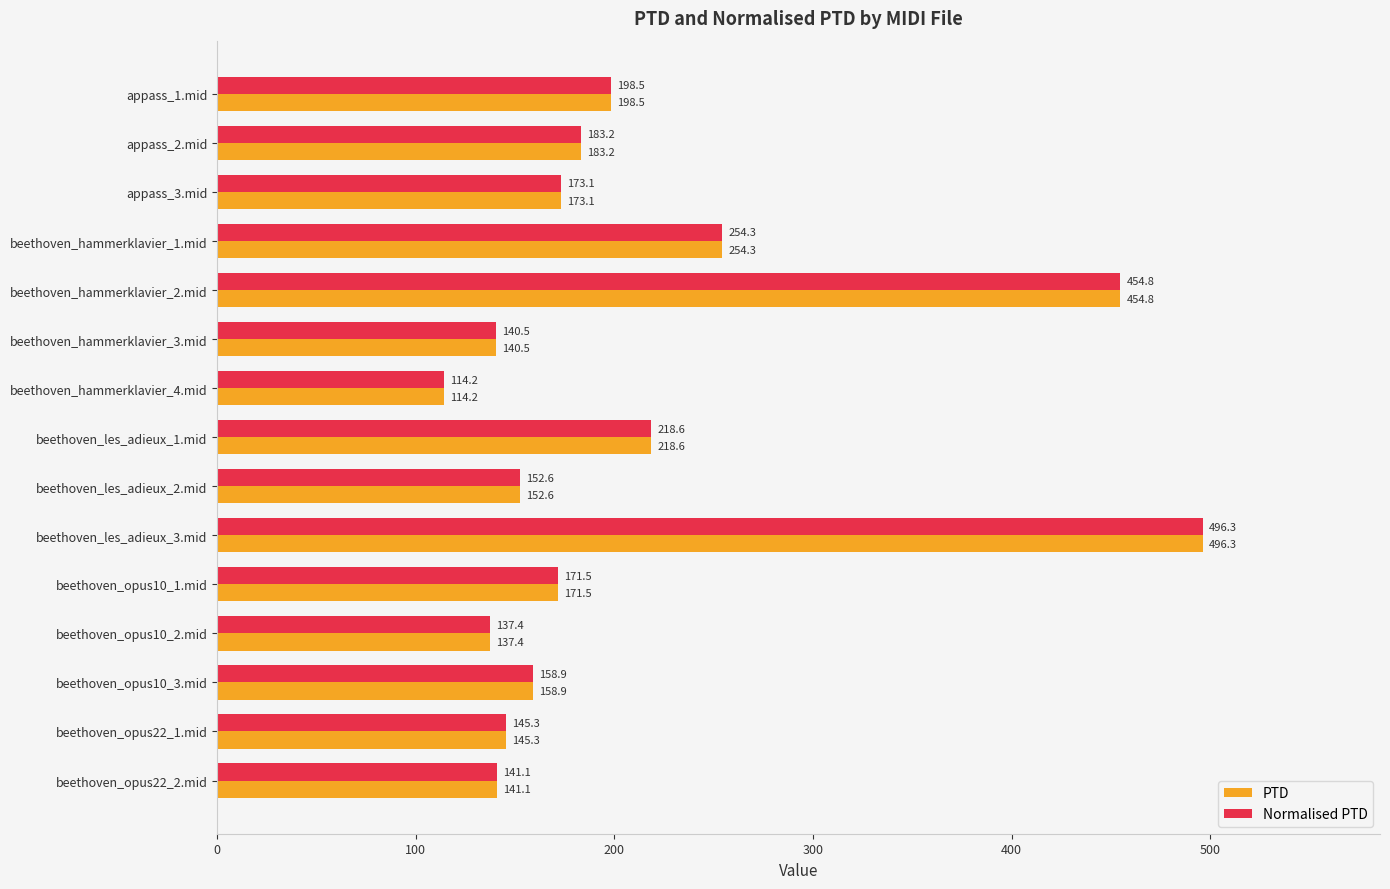

True or false: Normalised PTD has a value of 250.3 at beethoven_opus22_2.mid.

False